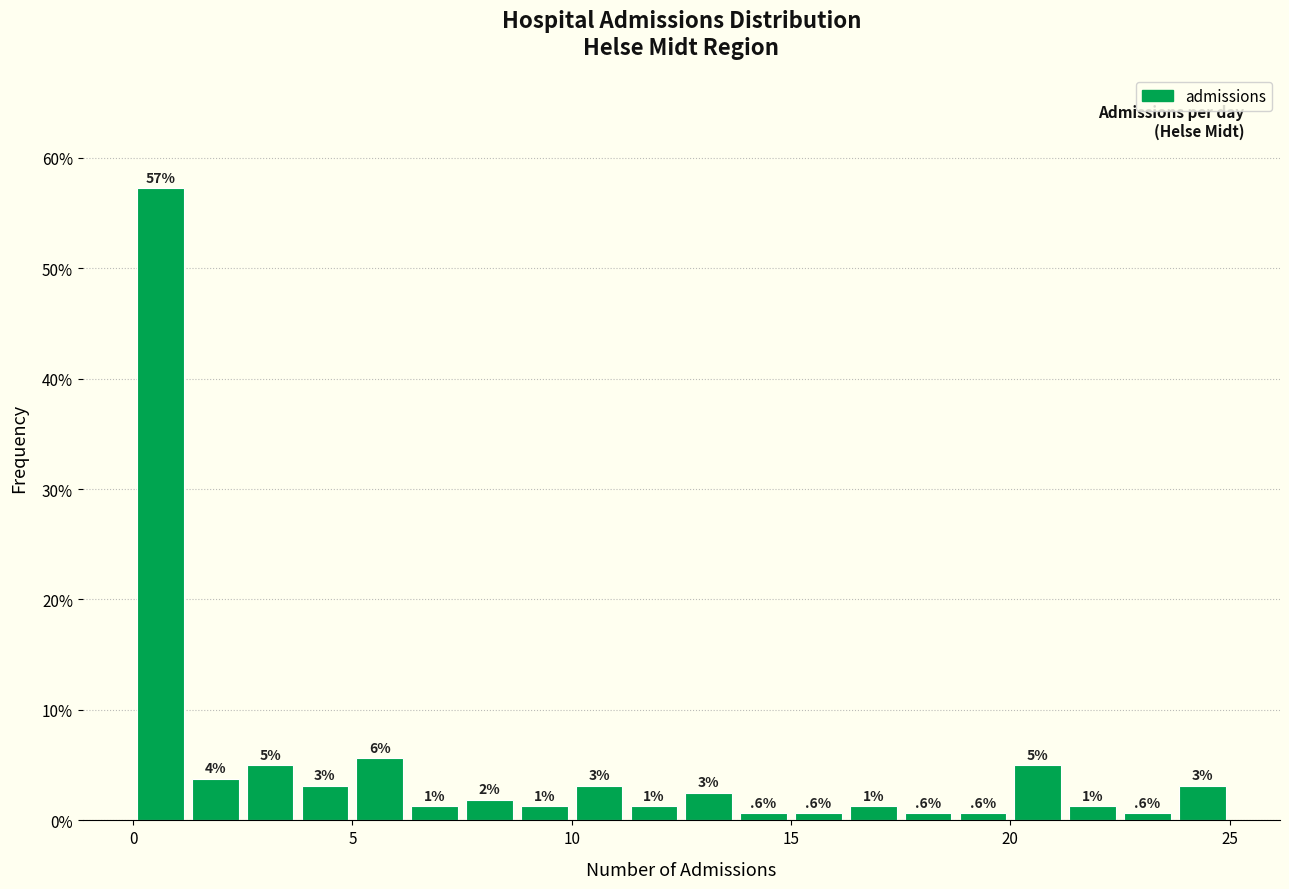

Read against the x-axis, roughly where is the centre of the tallest bar?

0.5